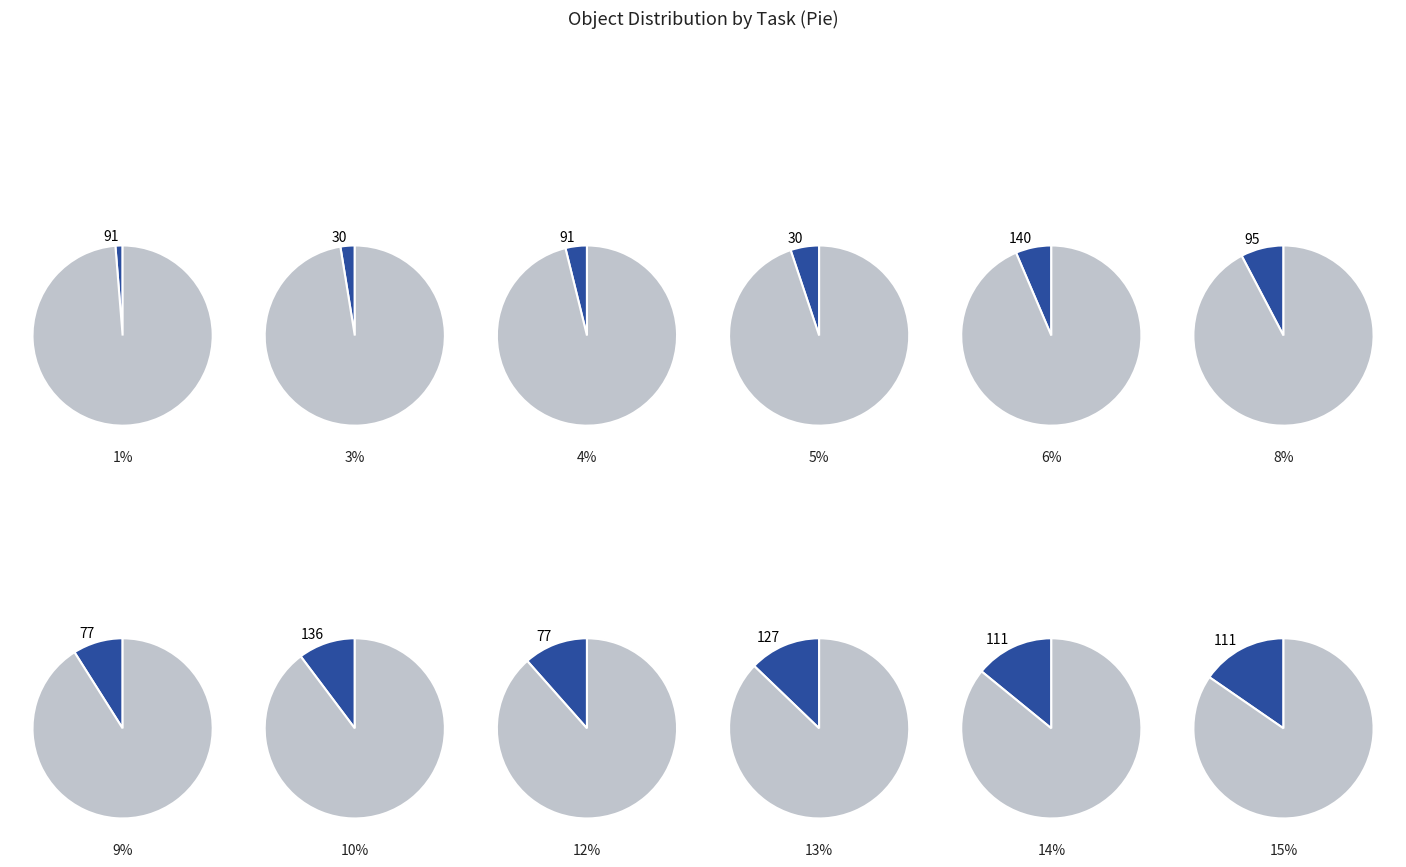

The 91 slice represents 1% of the pie. True or false?

True